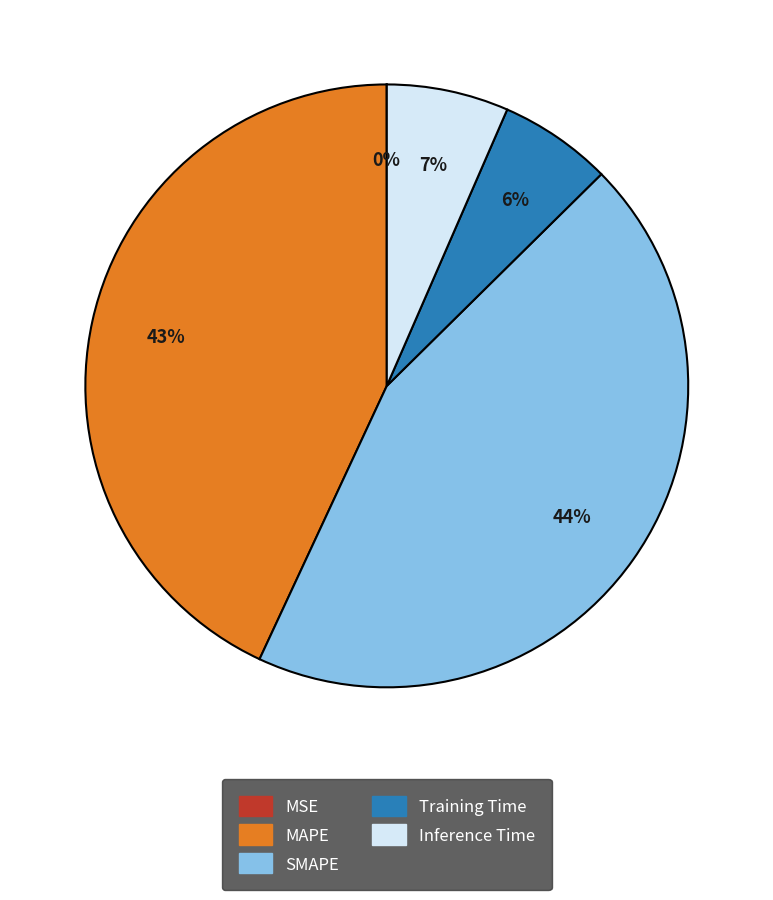

What is the largest slice in the pie chart?

SMAPE